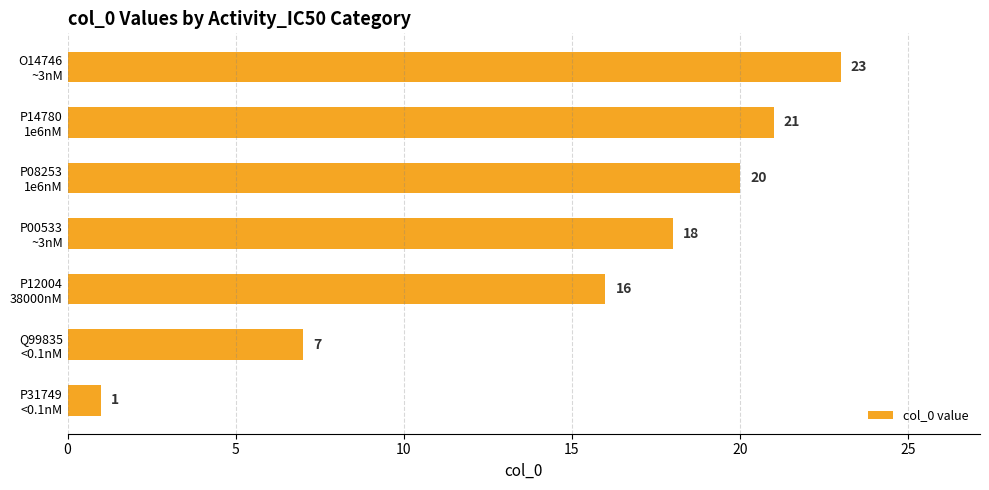

Are the bars horizontal?

Yes